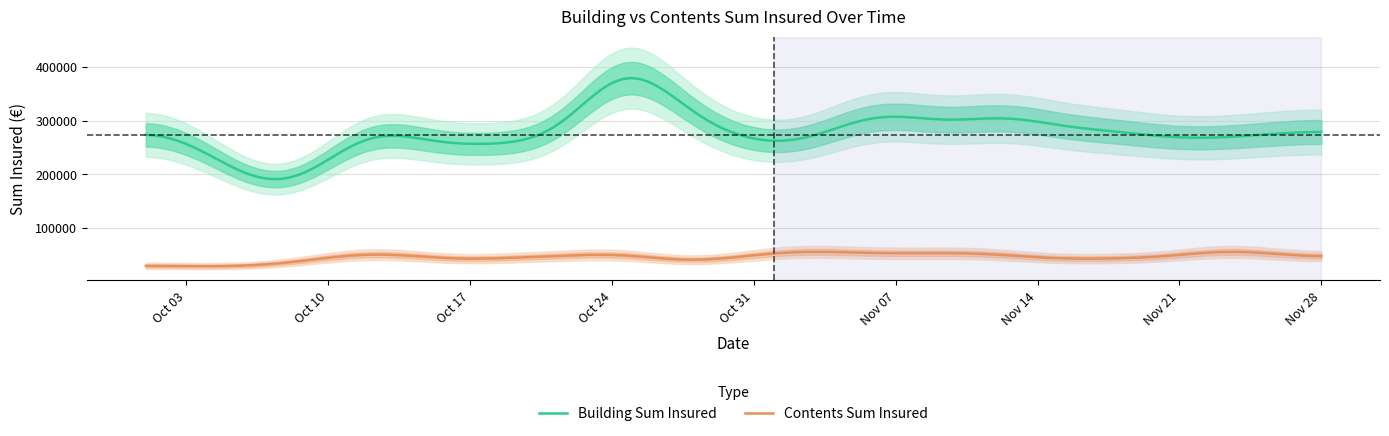

Where is Contents_Sum_Insured nearest to the value 60000?

7